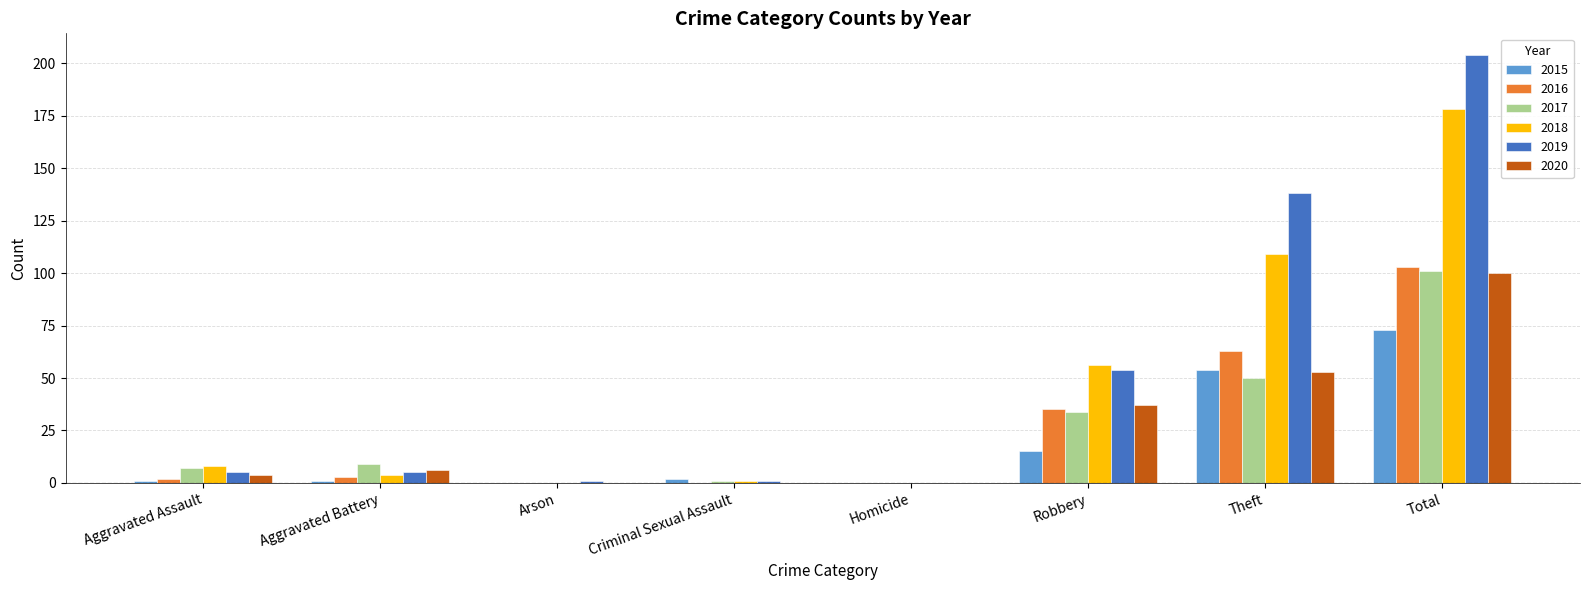

How many groups of bars are there?

8